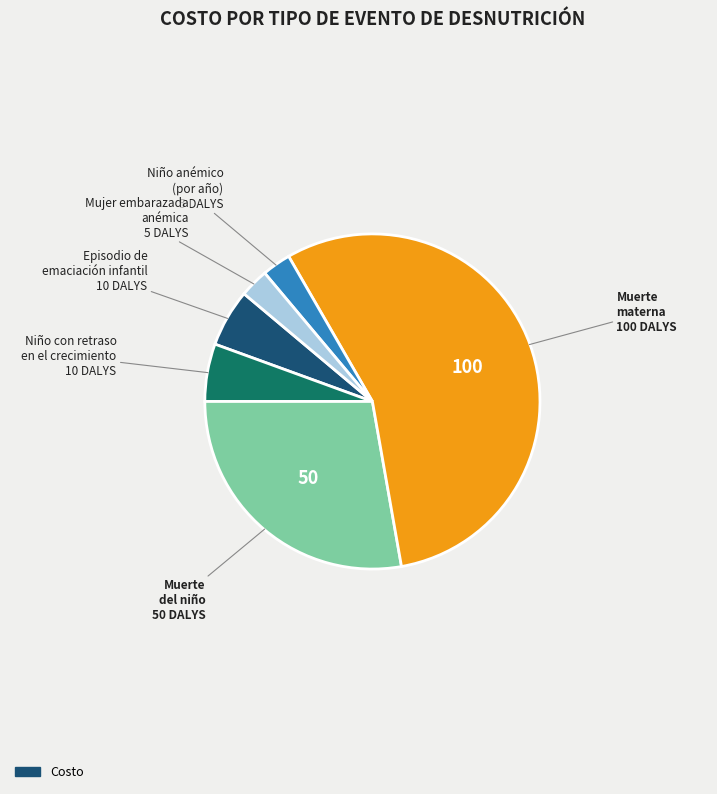

Is there a majority slice in this chart?

Yes